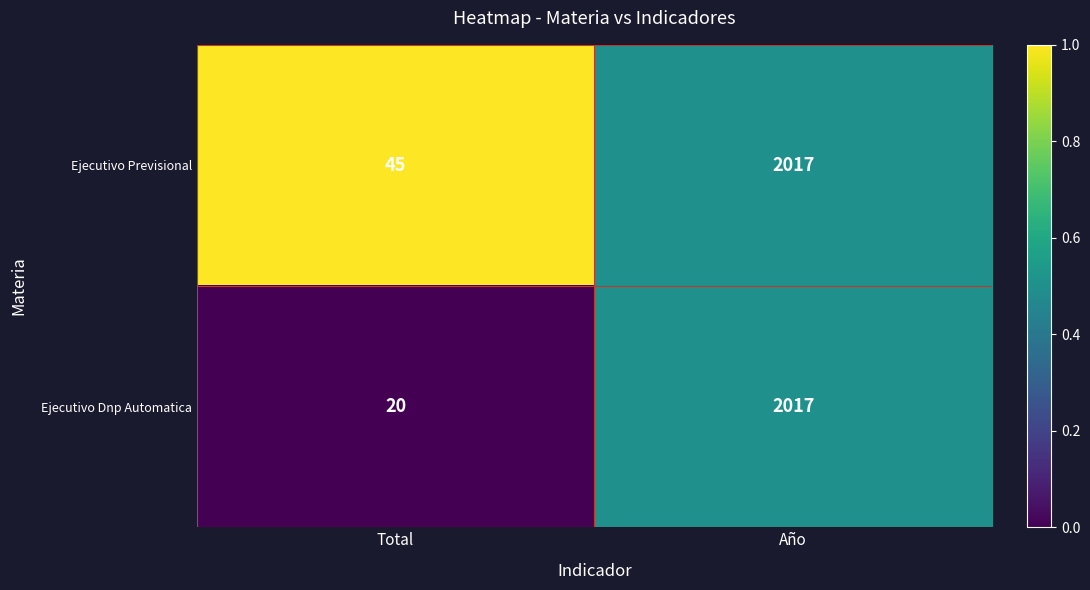

What is the difference between the maximum and minimum values in the Ejecutivo Previsional series?

1972